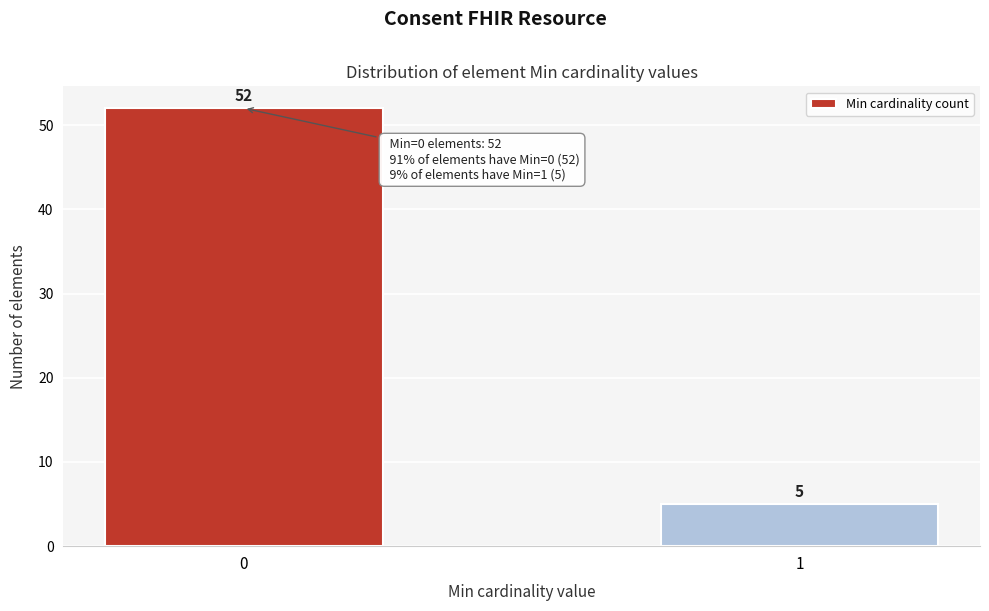

Reading left to right, list all the values displayed in this chart.

52	5